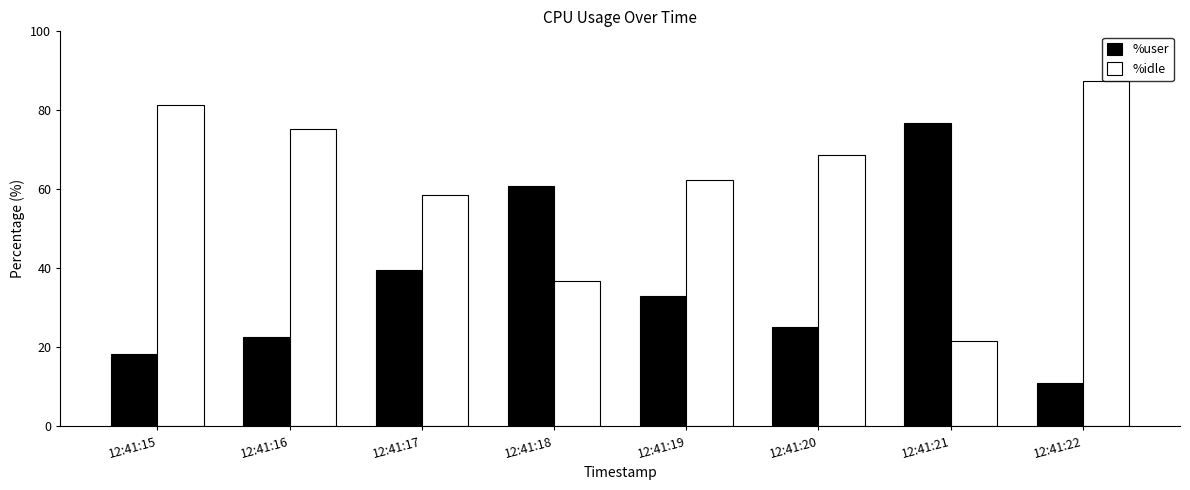

The %user series shows 39.5 at 12:41:17. True or false?

True